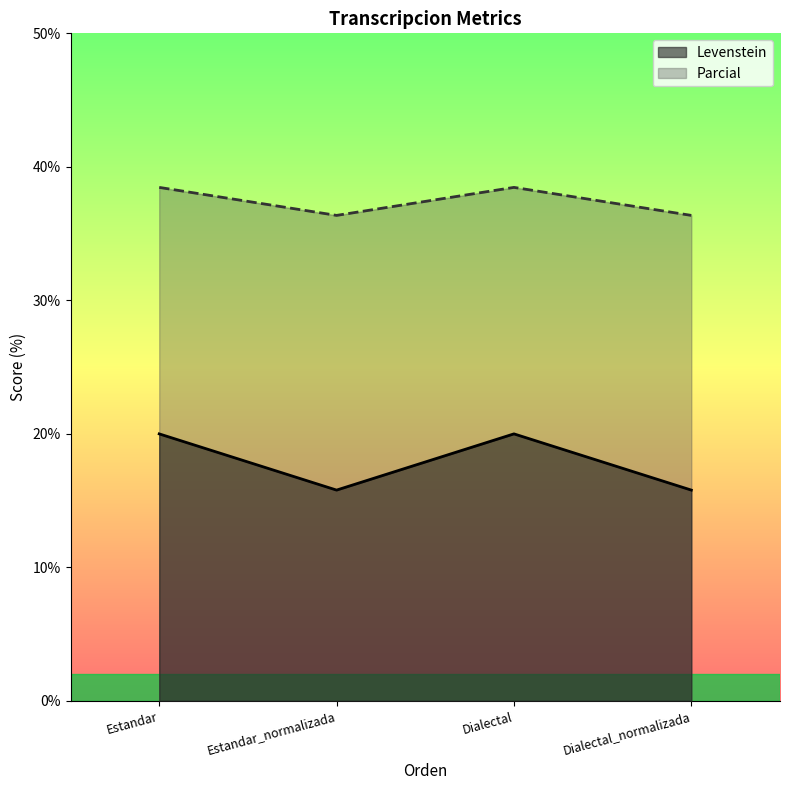

At which label does Levenstein reach its peak?

Estandar